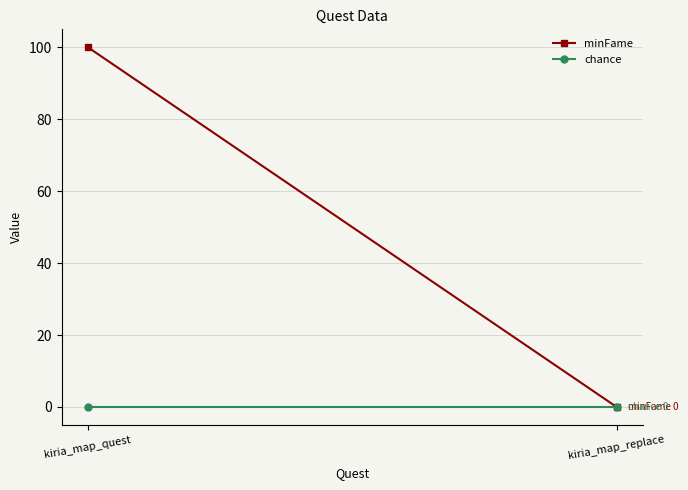

Reading left to right, what are all the values shown in this chart?

minFame: kiria_map_quest=100	kiria_map_replace=0
chance: kiria_map_quest=0	kiria_map_replace=0